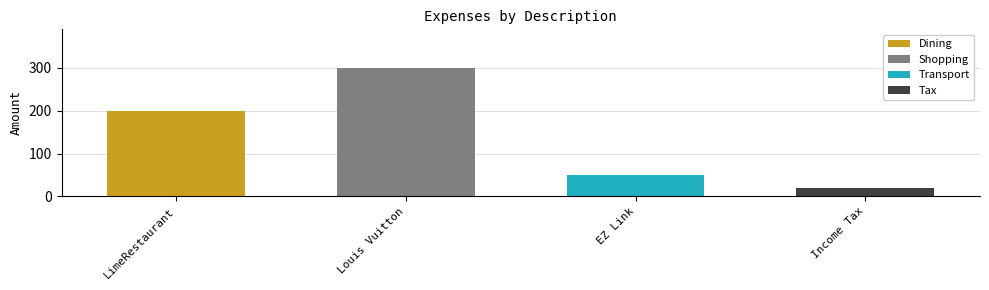

Which category has the highest value across all series?

Louis Vuitton